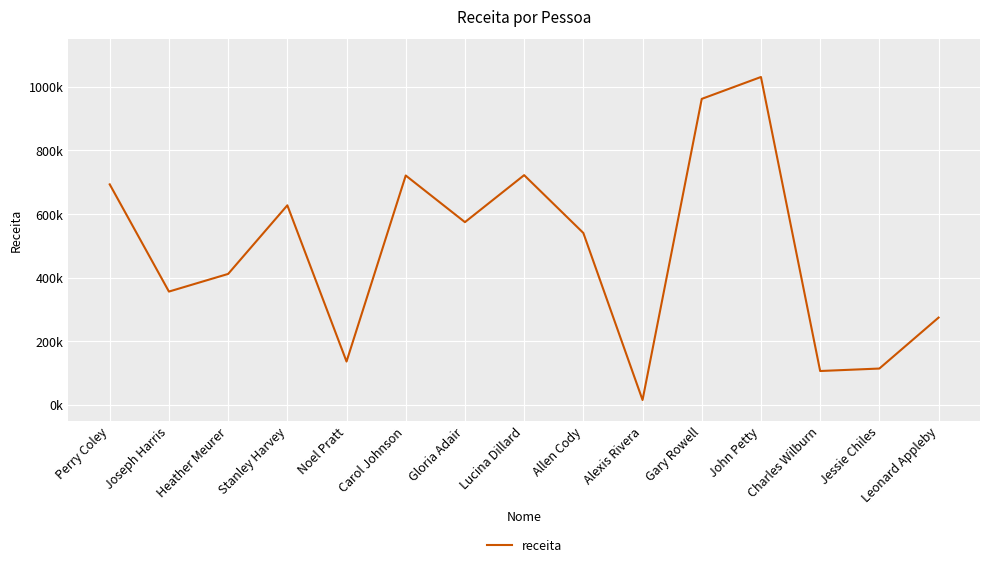

What is the value of the 5th point from the left?

136521.5